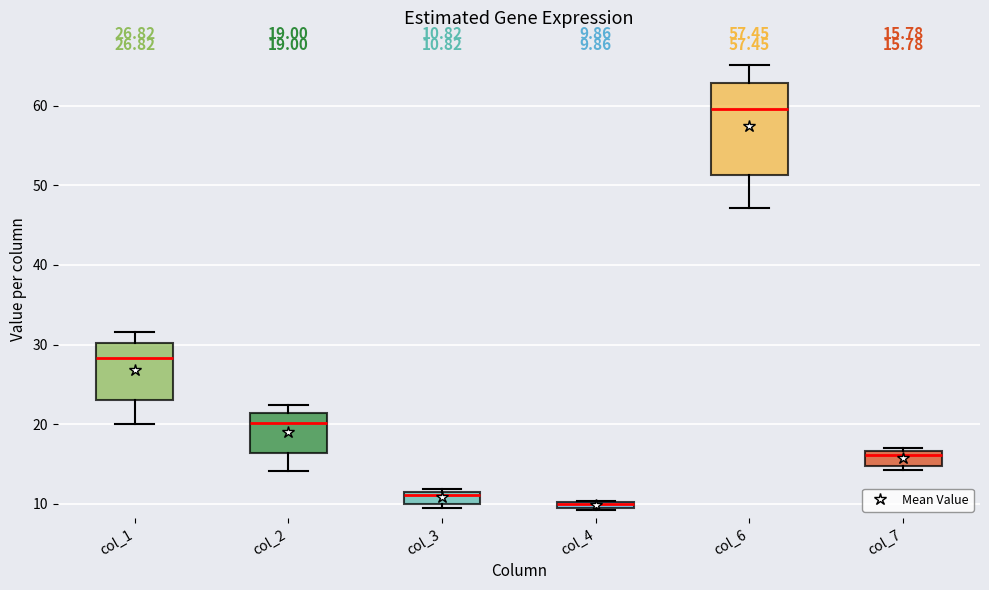

Comparing the boxes themselves (not the whiskers), which one is the tallest?

col_6